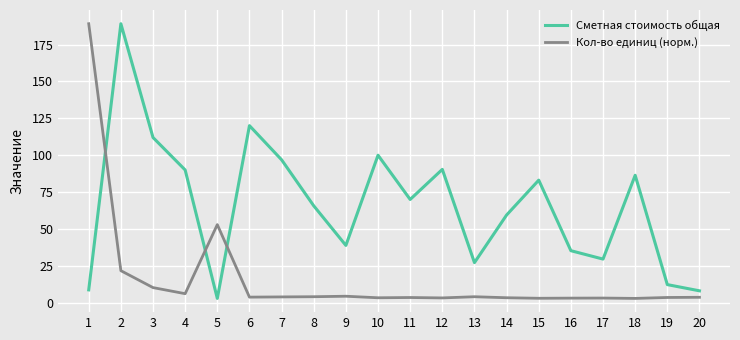

Is it true that Сметная стоимость общая equals 24.9 at 18?

False